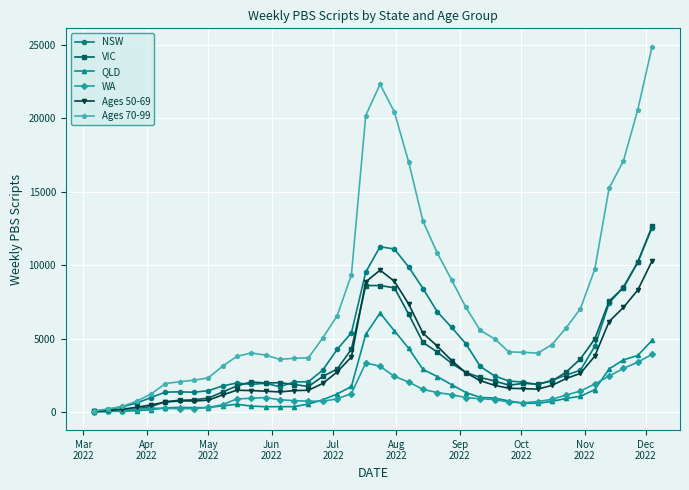

How many distinct data groups are displayed?

6